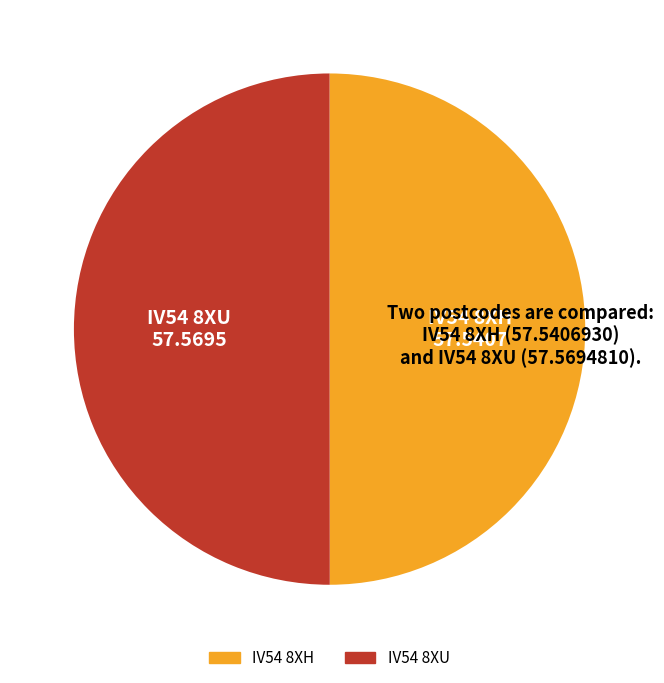

Do IV54 8XU and IV54 8XH together represent more than half of the pie?

Yes